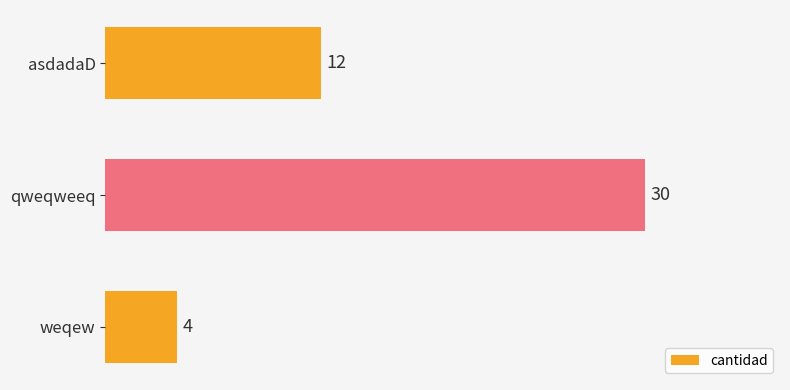

How many data points are less than 12?

1